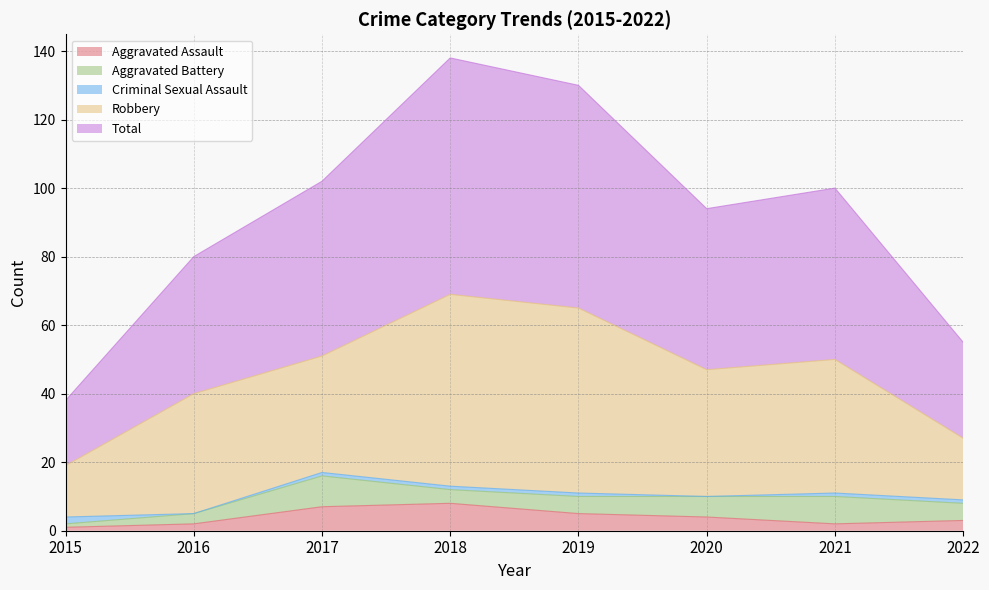

What is the sum of all Aggravated Assault values?

32